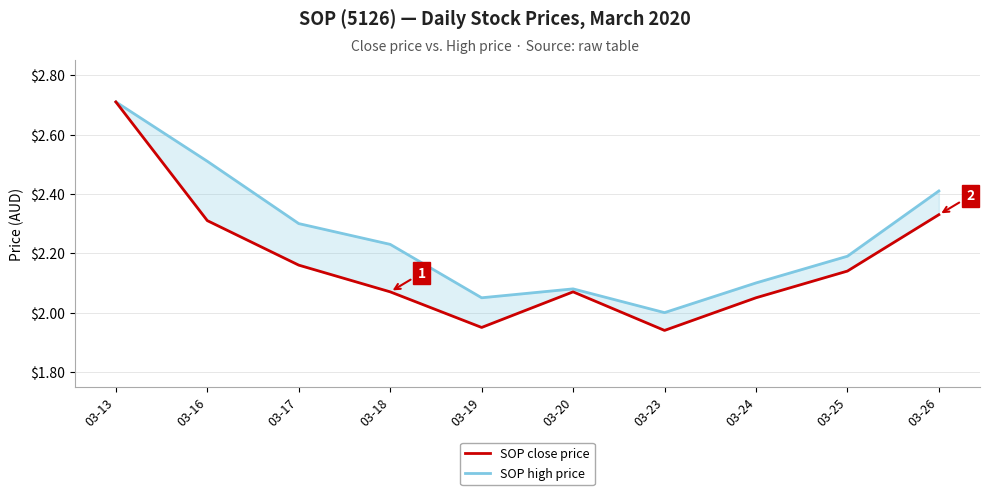

Between 03-18 and 03-19, which is larger?

03-18